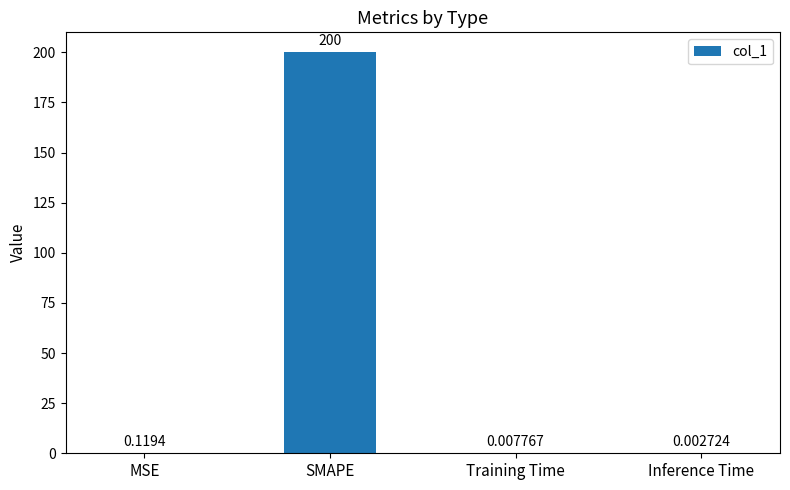

At which label is the value closest to 100?

MSE